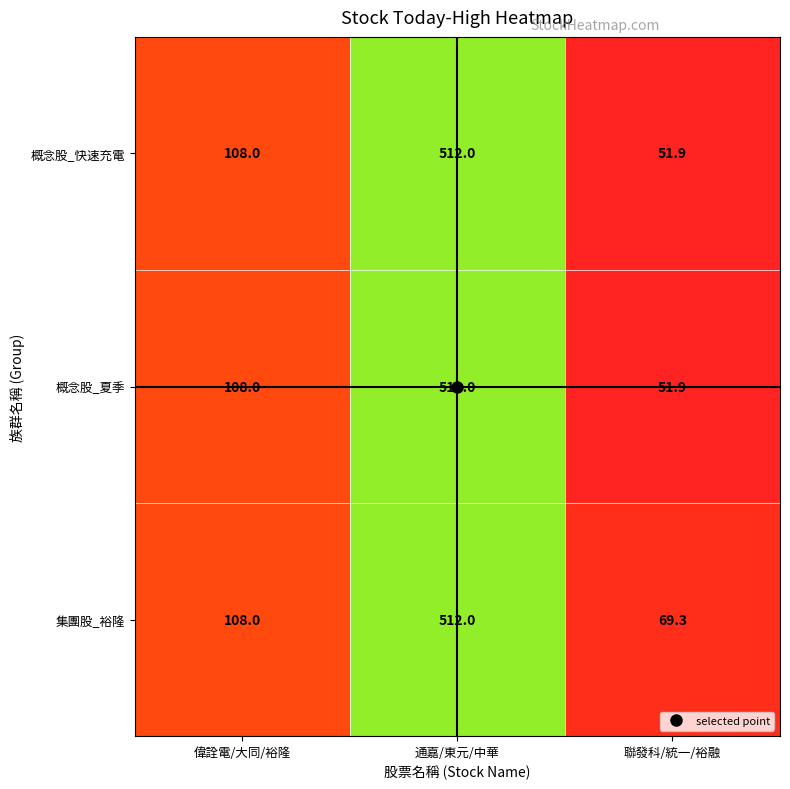

What value does the 概念股_夏季 series have at 偉詮電/大同/裕隆?

108.0